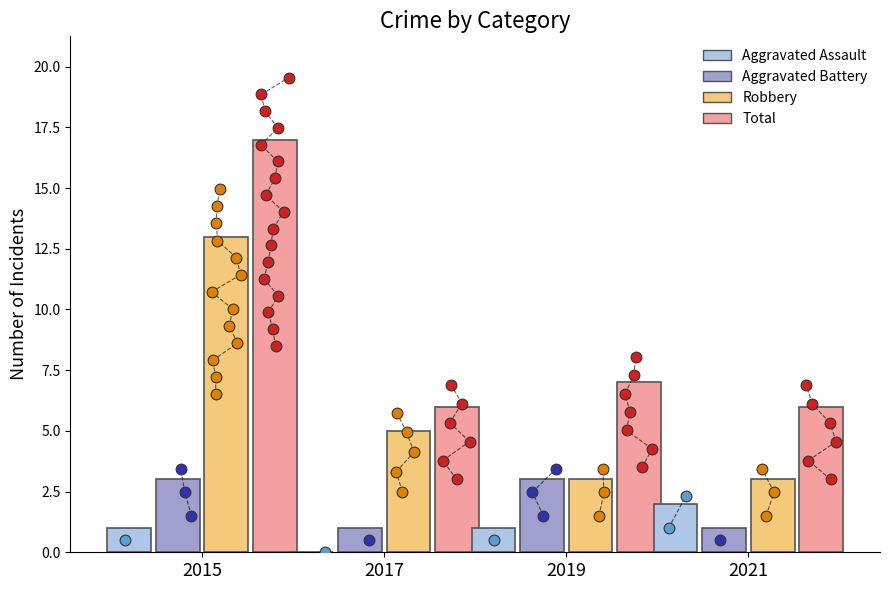

Which series contains the lowest Y value?

Aggravated Assault